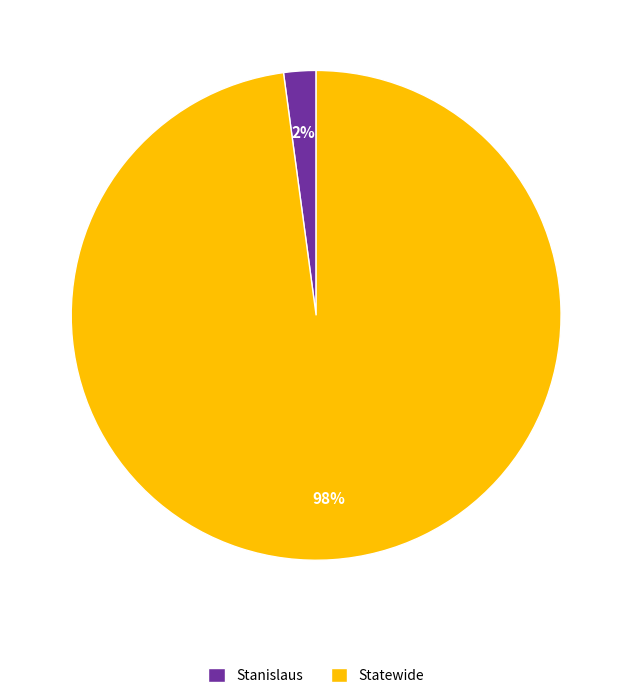

Which slice represents more than half of the pie?

Statewide